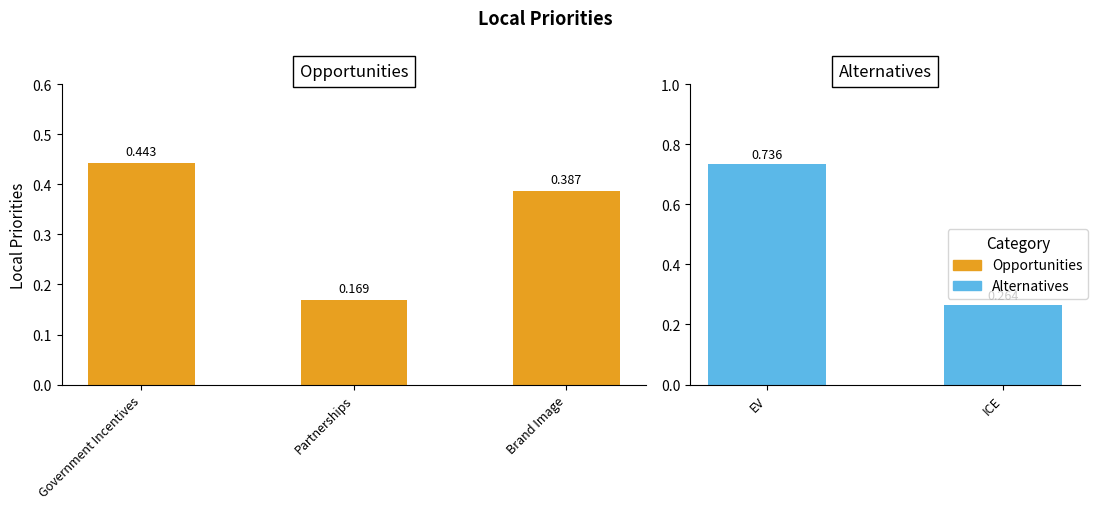

Which label corresponds to the smallest value in the chart?

Partnerships